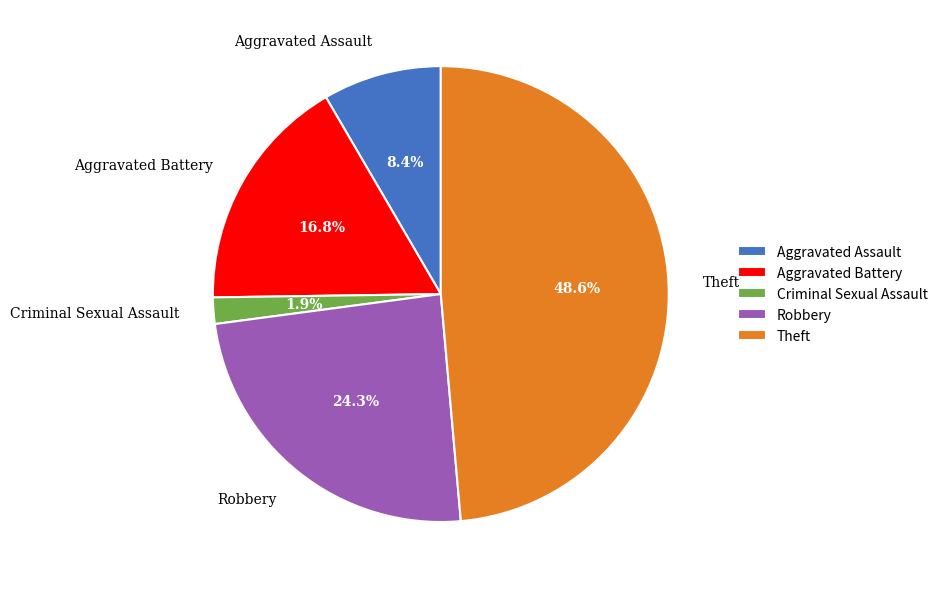

What portion of the pie excludes Aggravated Battery?

83.2%